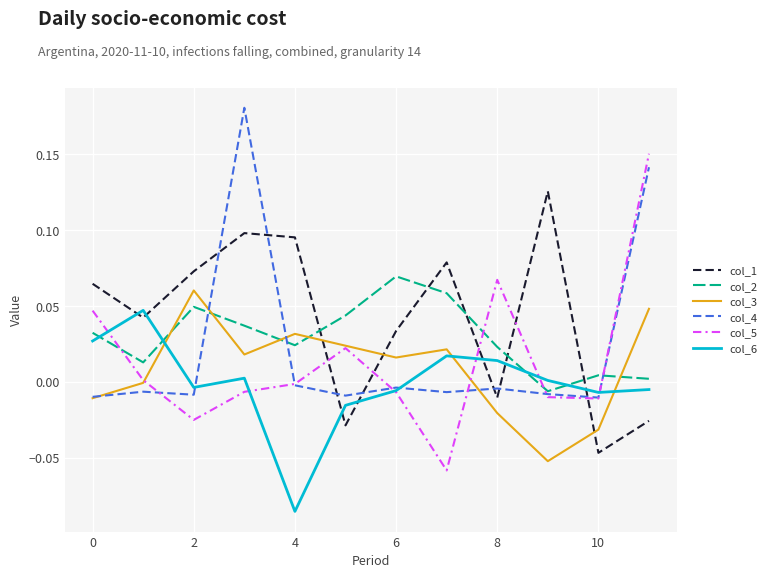

How many times do col_6 and col_1 cross each other?

7